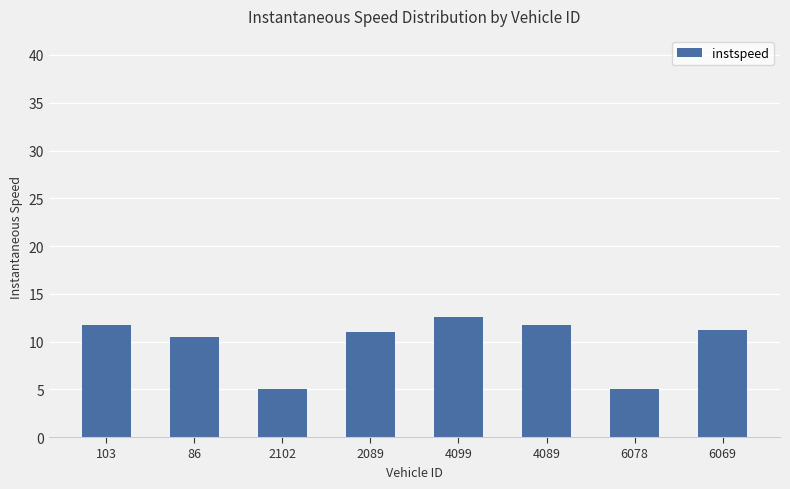

What is the average value?

9.8